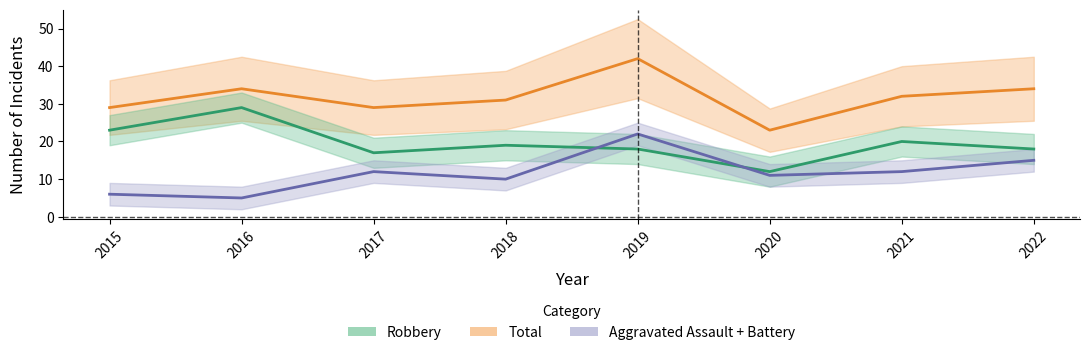

Which category has the highest value in the Total series?

2019